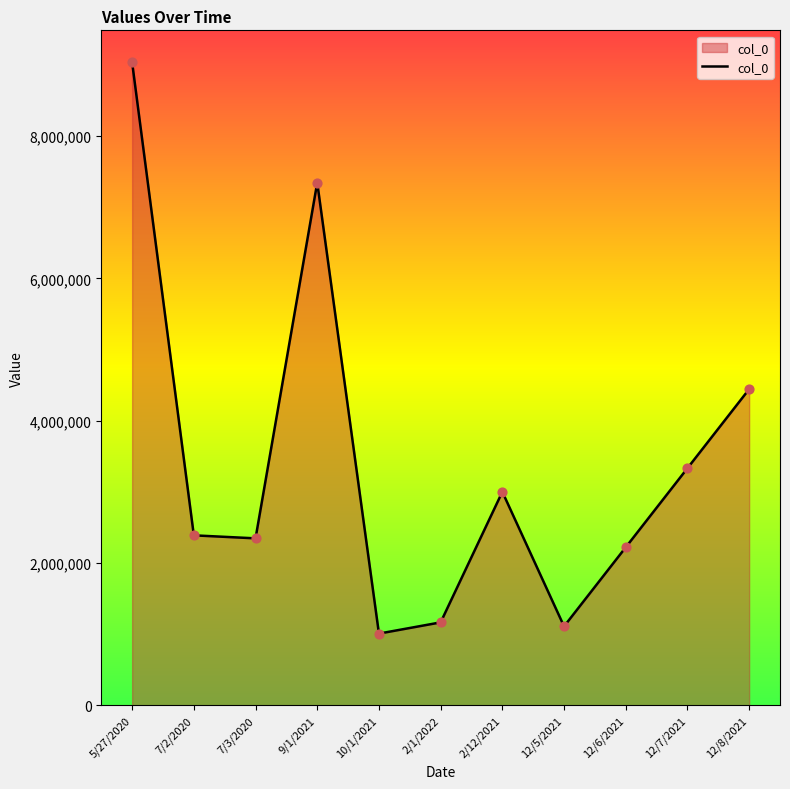

Which has a higher value, 12/8/2021 or 10/1/2021?

12/8/2021